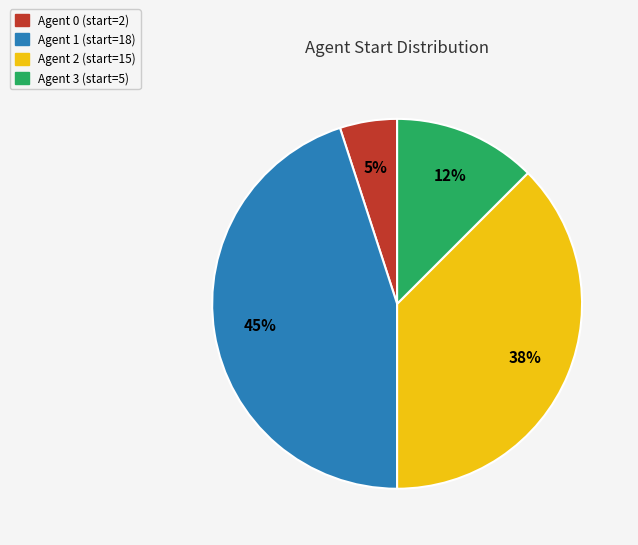

The Agent 1 slice represents 45% of the pie. True or false?

True